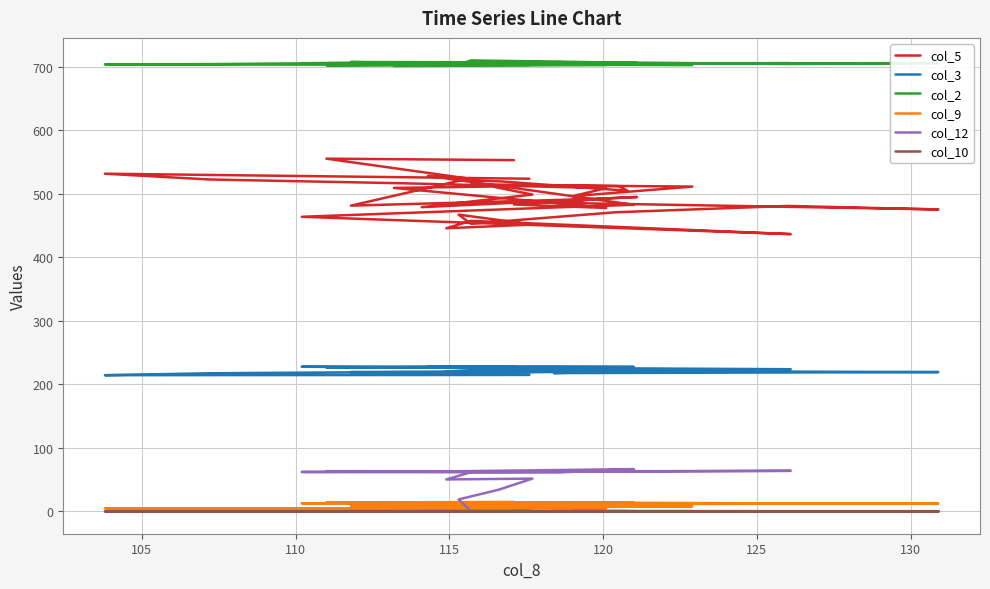

How many data points in col_5 are less than 495?

20